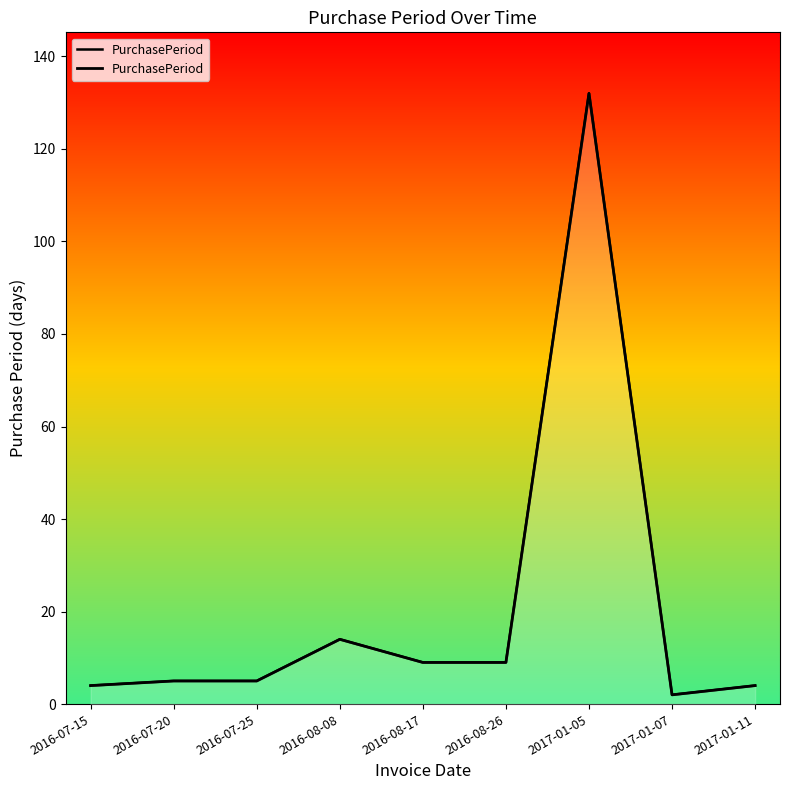

Reading left to right, extract all data points from this chart.

2016-07-15=4	2016-07-20=5	2016-07-25=5	2016-08-08=14	2016-08-17=9	2016-08-26=9	2017-01-05=132	2017-01-07=2	2017-01-11=4